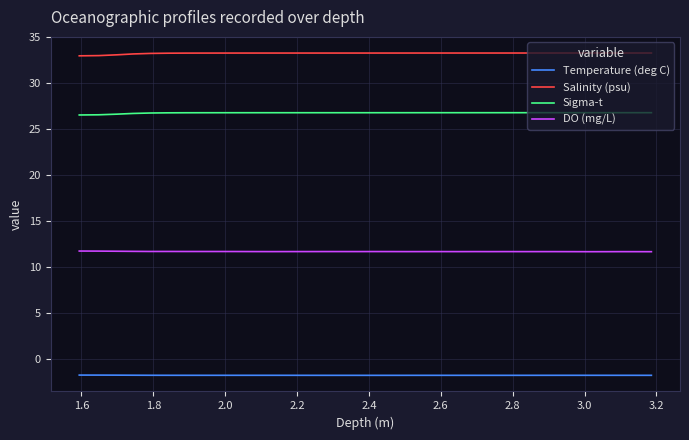

True or false: Sigma-t and DO (mg/L) cross at least once.

False